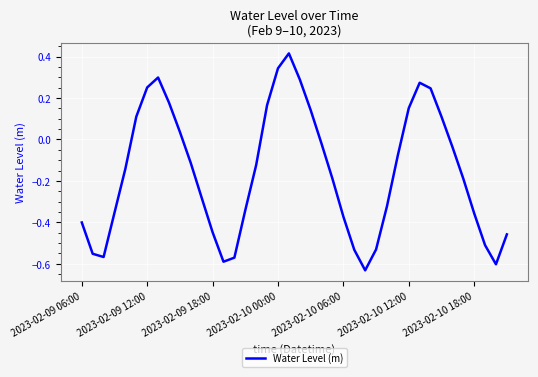

What is the difference between the second highest and minimum values?

1.0